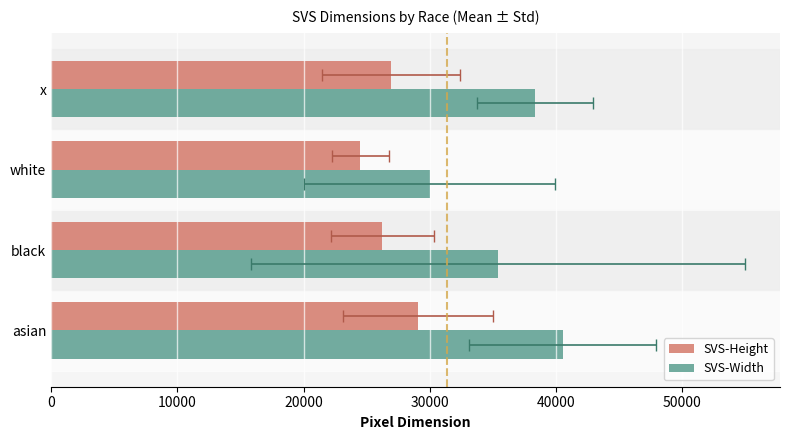

What are all the series names shown in the legend?

SVS-Height, SVS-Width